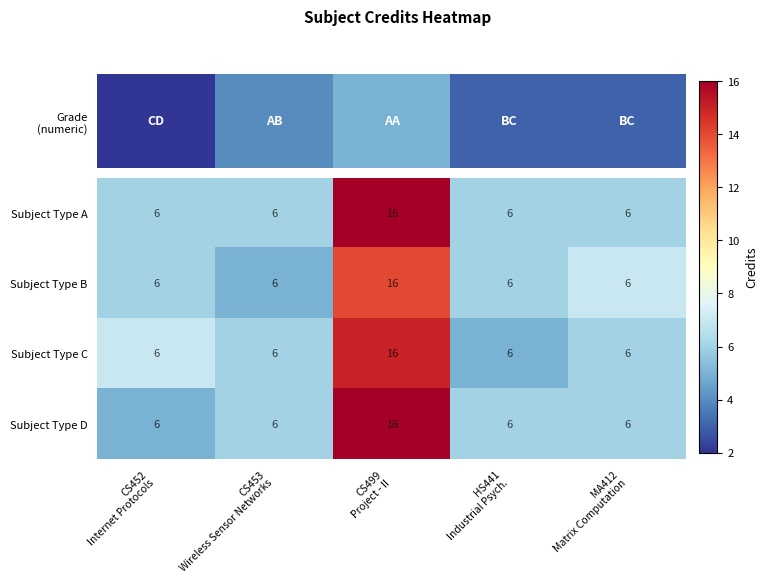

What is the difference between the maximum and minimum values in the Subject Type B series?

10